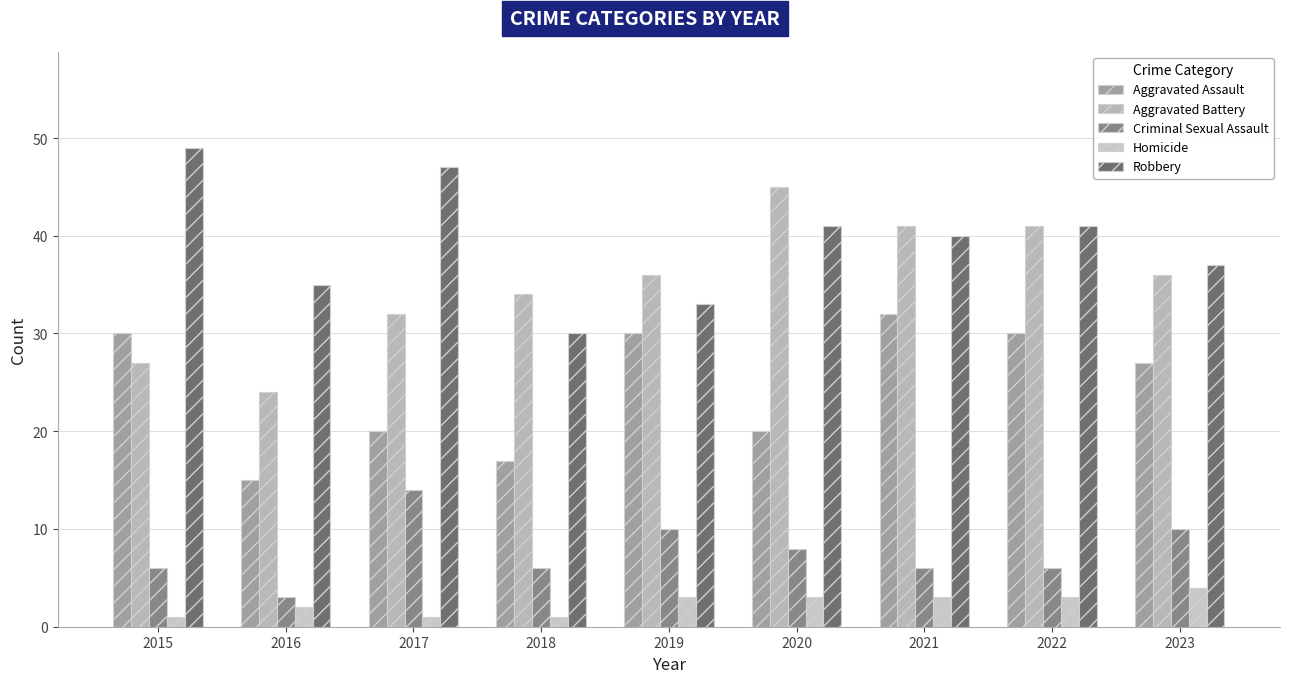

Reading left to right, what are all the values shown in this chart?

Aggravated Assault: 2015=30	2016=15	2017=20	2018=17	2019=30	2020=20	2021=32	2022=30	2023=27
Aggravated Battery: 2015=27	2016=24	2017=32	2018=34	2019=36	2020=45	2021=41	2022=41	2023=36
Criminal Sexual Assault: 2015=6	2016=3	2017=14	2018=6	2019=10	2020=8	2021=6	2022=6	2023=10
Homicide: 2015=1	2016=2	2017=1	2018=1	2019=3	2020=3	2021=3	2022=3	2023=4
Robbery: 2015=49	2016=35	2017=47	2018=30	2019=33	2020=41	2021=40	2022=41	2023=37